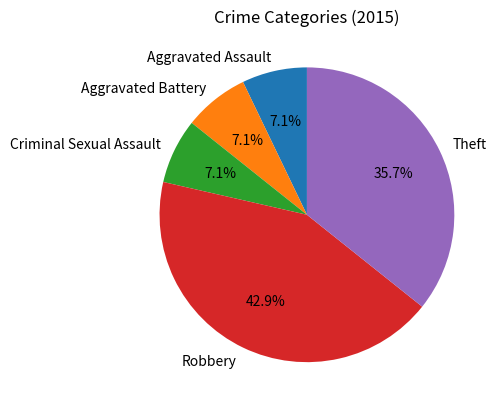

To the nearest percent, what portion does Aggravated Assault represent?

7%